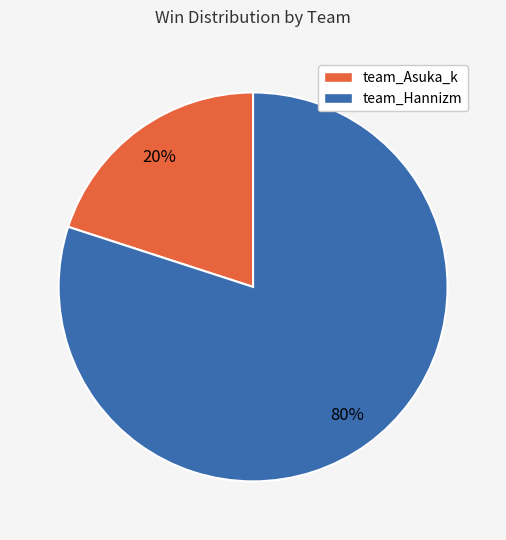

How many slices are in this pie chart?

2